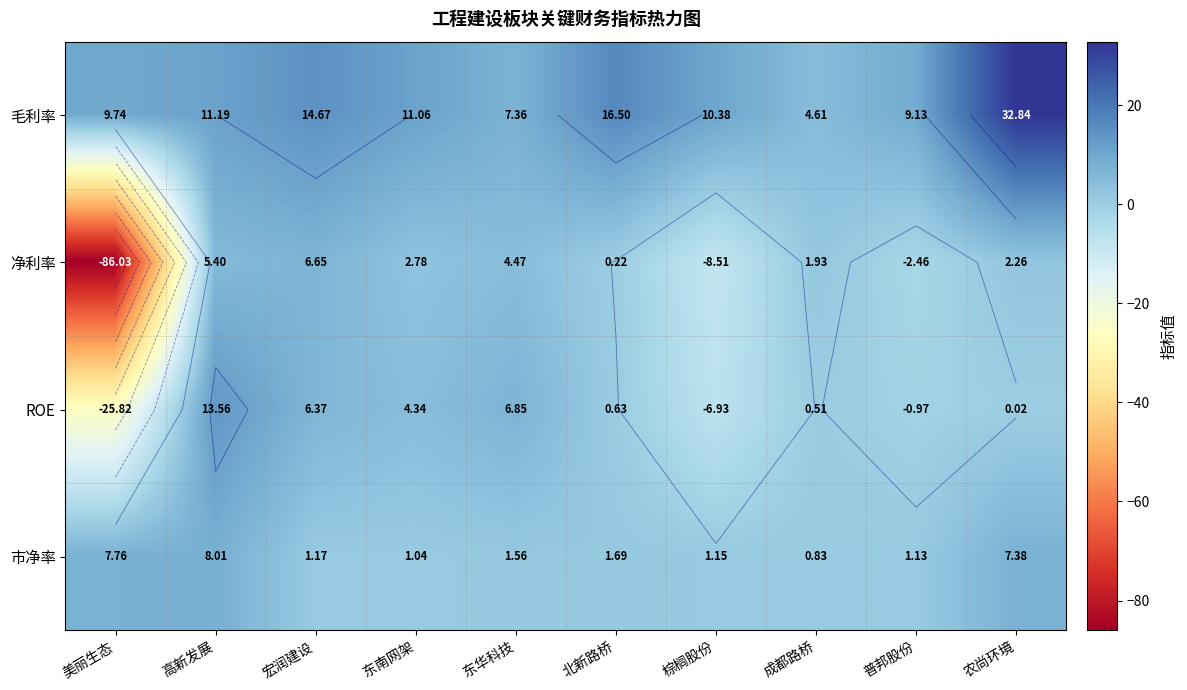

List the labels in order of 市净率 value, smallest first.

成都路桥, 东南网架, 普邦股份, 棕榈股份, 宏润建设, 东华科技, 北新路桥, 农尚环境, 美丽生态, 高新发展